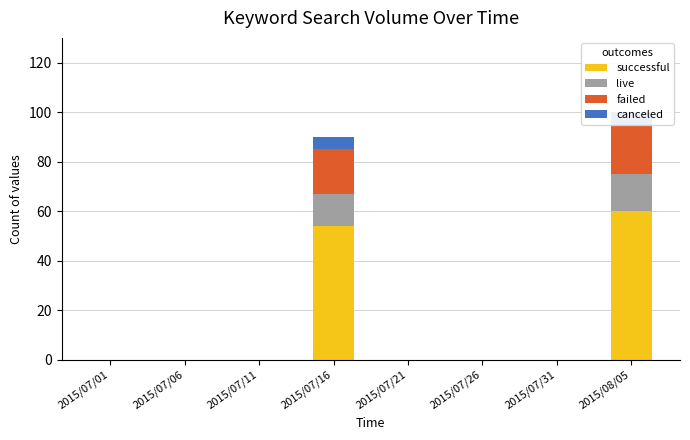

What is the sum of all canceled values?

10